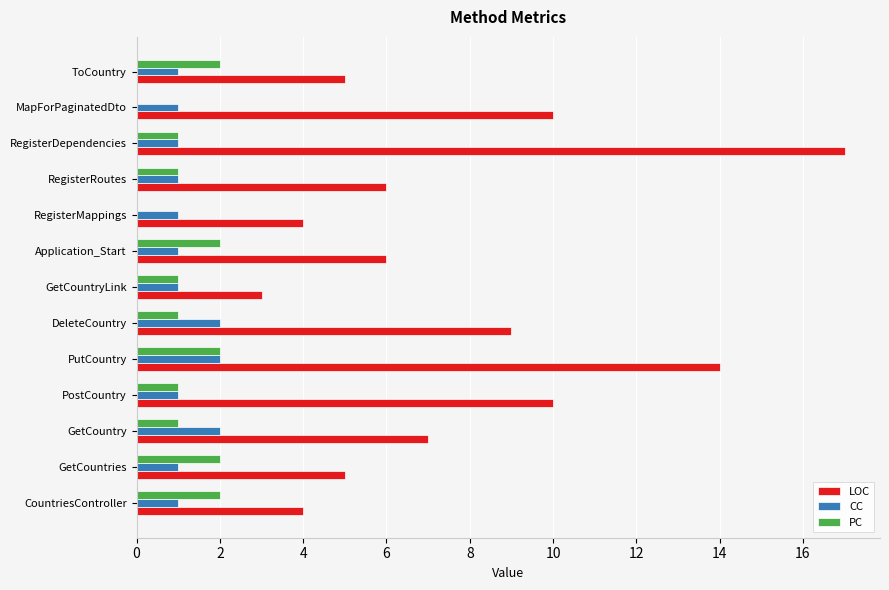

Between CountriesController and MapForPaginatedDto, which series saw the biggest shift?

LOC